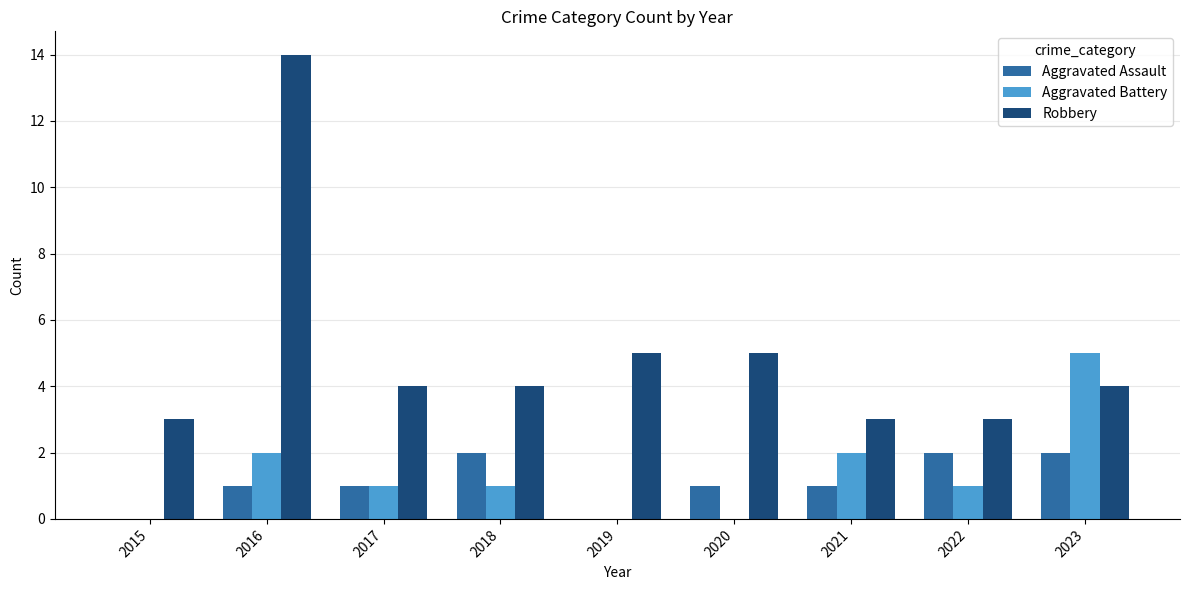

What is the sum of all Robbery values?

45